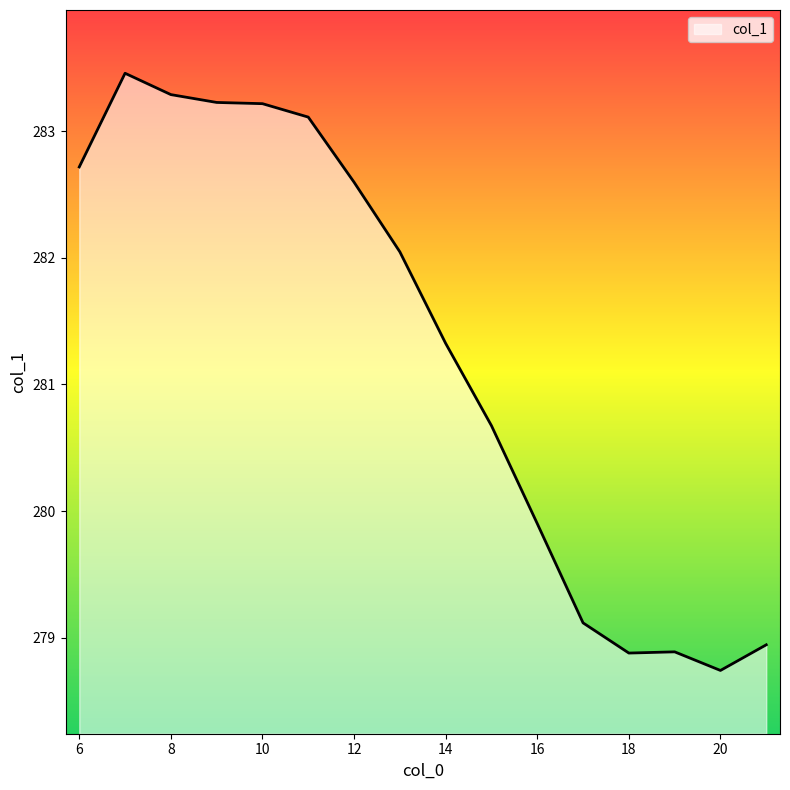

How many series are shown in this chart?

1